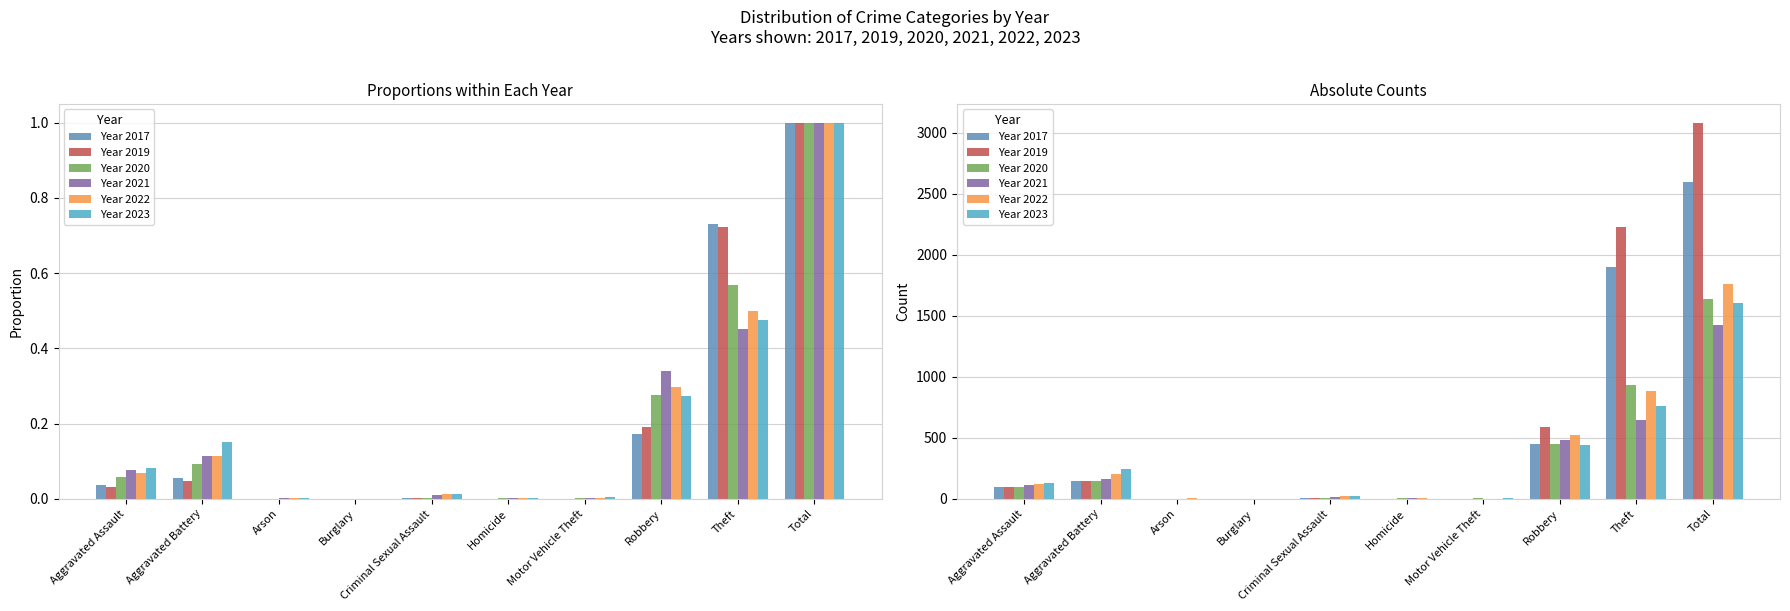

Does the chart contain stacked bars?

No